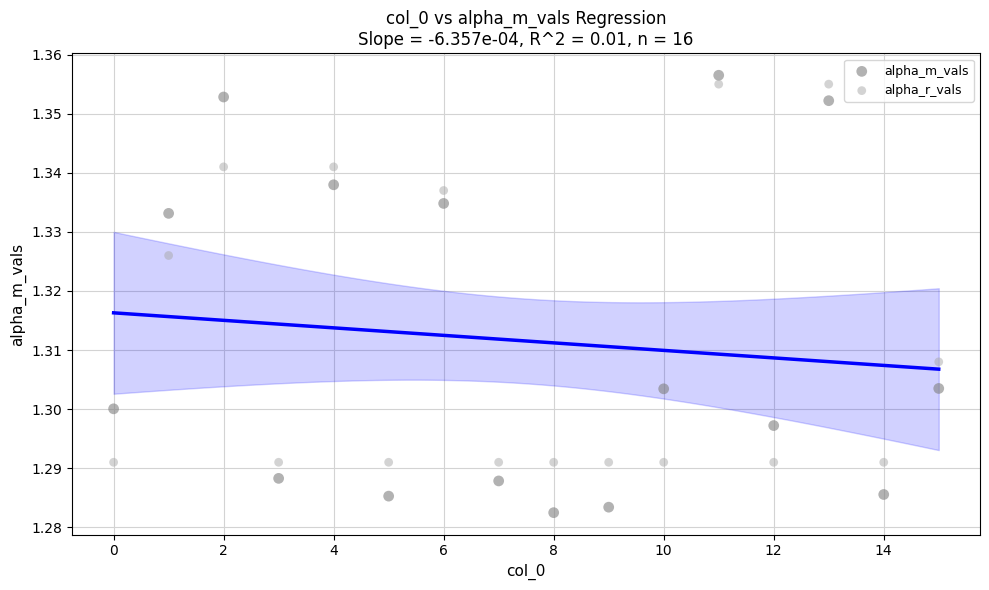

What are all the series names shown in the legend?

alpha_m_vals, alpha_r_vals